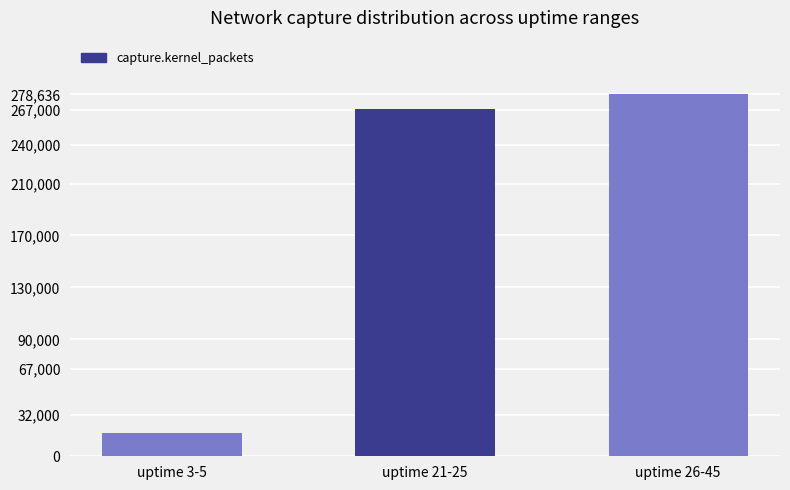

What value does the data have at uptime 21-25, to the nearest 10?

267190